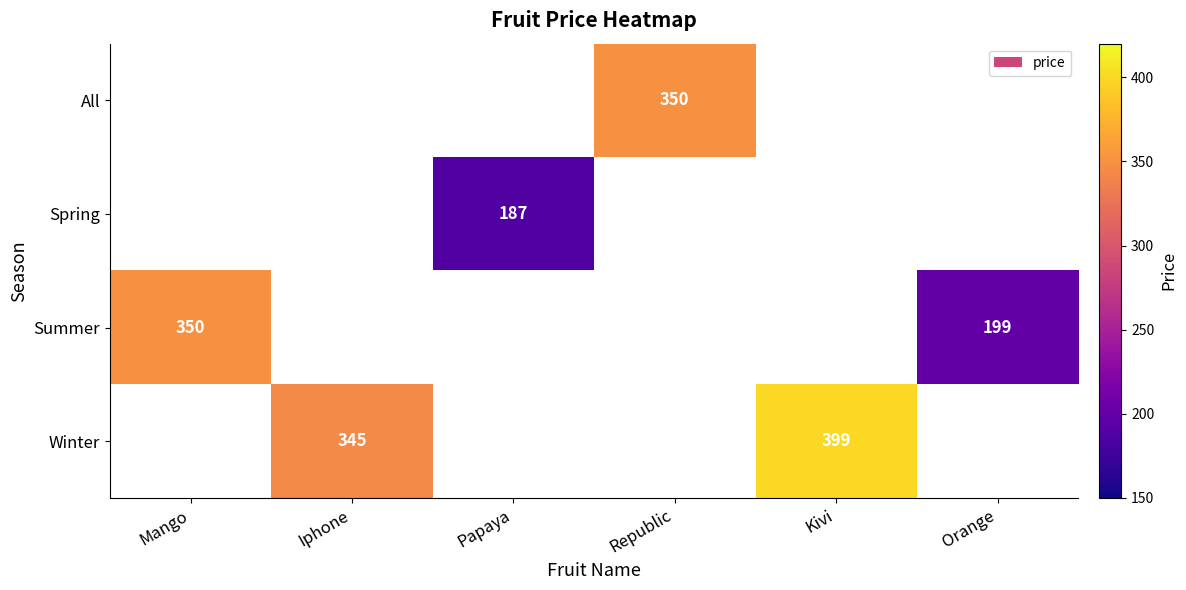

Which category has the lowest value across all series?

Papaya